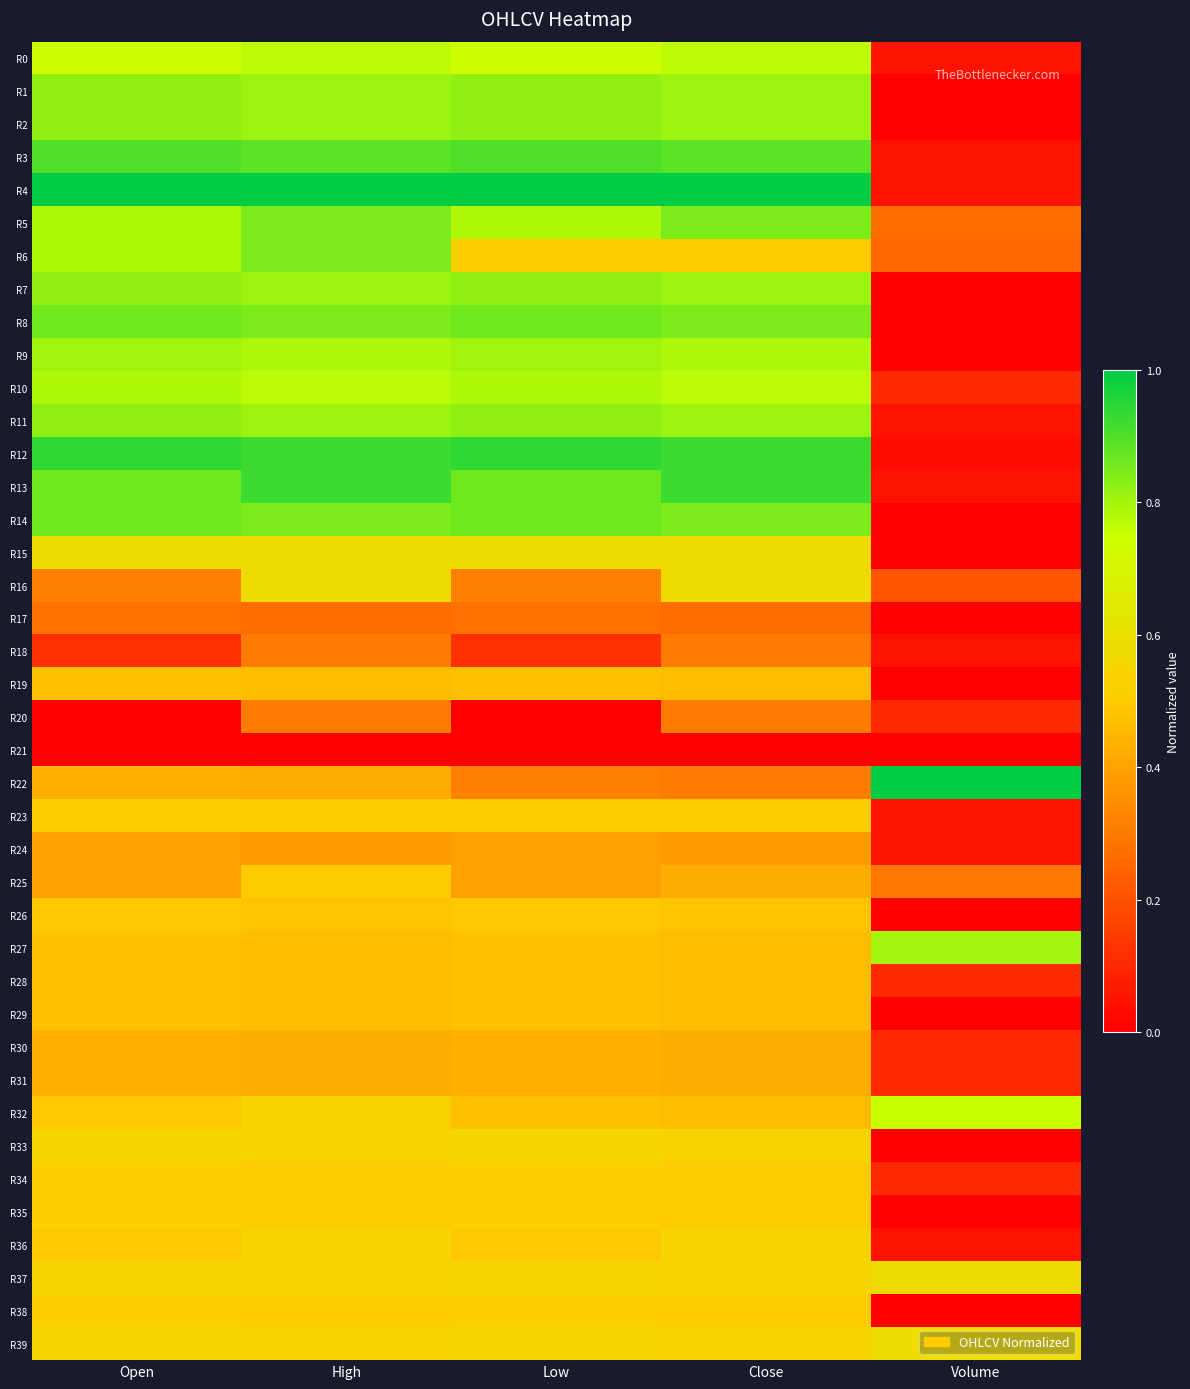

At which category is the sum across all series the highest?

High